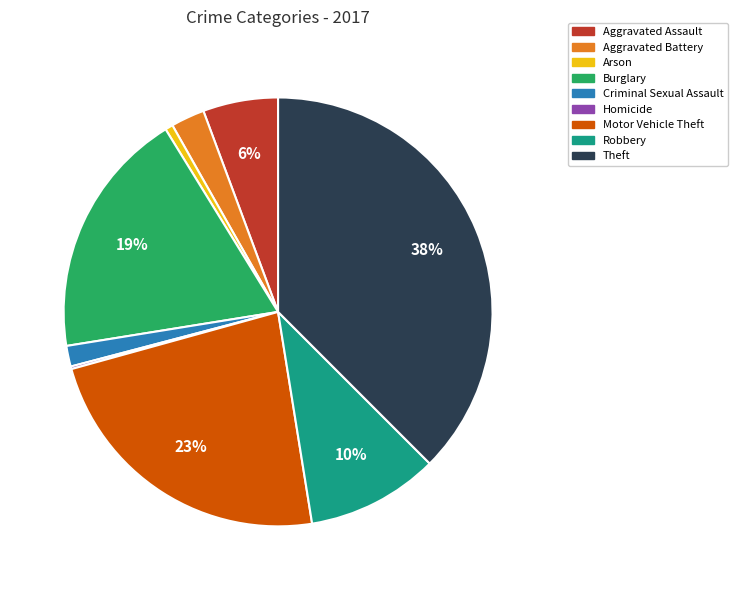

Combined, do Motor Vehicle Theft and Criminal Sexual Assault account for over 50%?

No